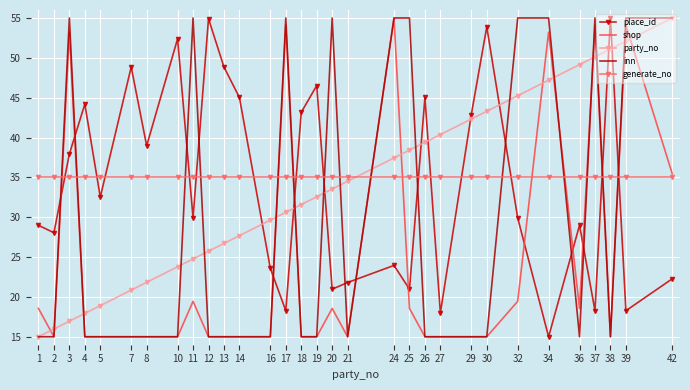

Which series ends up on top after the final intersection of place_id and shop?

shop